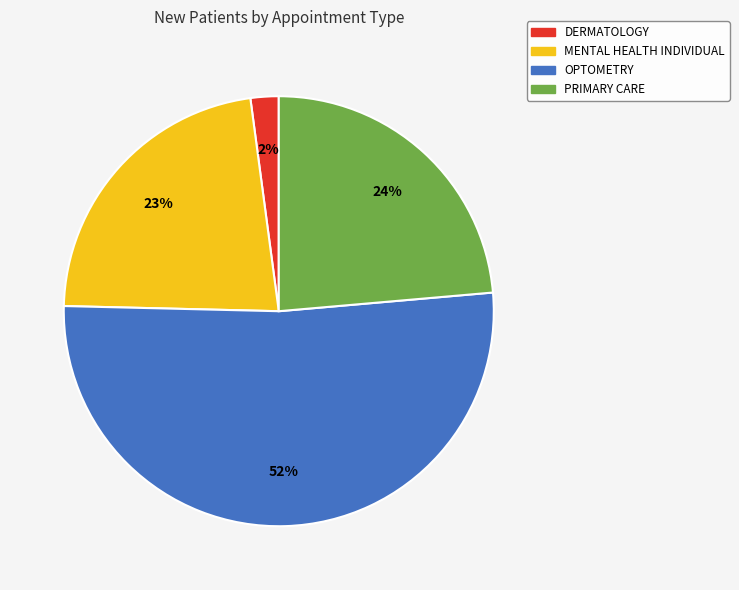

True or false: PRIMARY CARE accounts for 29% of the total.

False